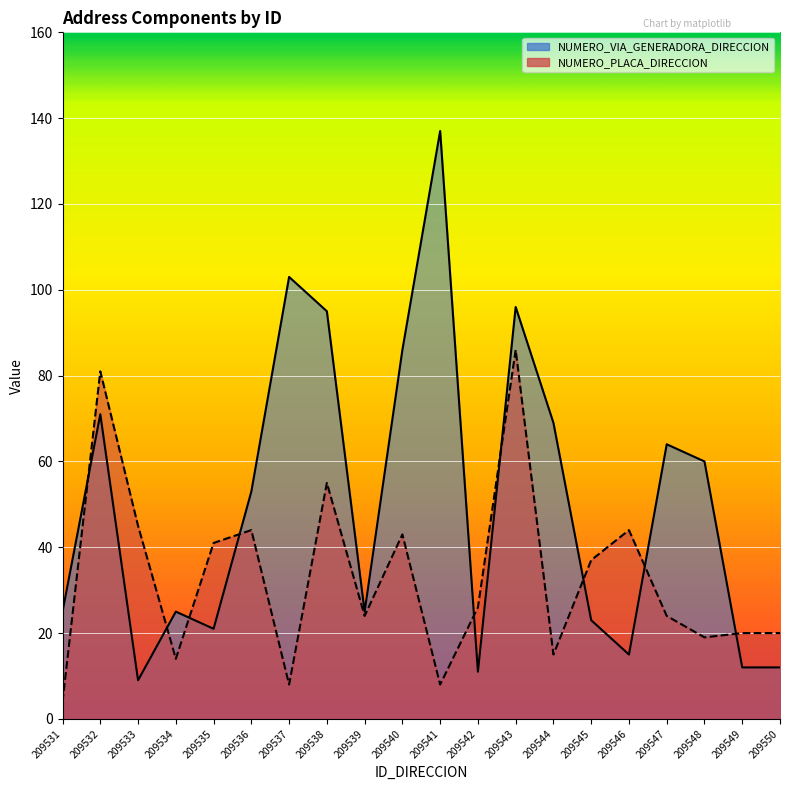

Where do NUMERO_PLACA_DIRECCION and NUMERO_VIA_GENERADORA_DIRECCION first cross each other?

209531 and 209532